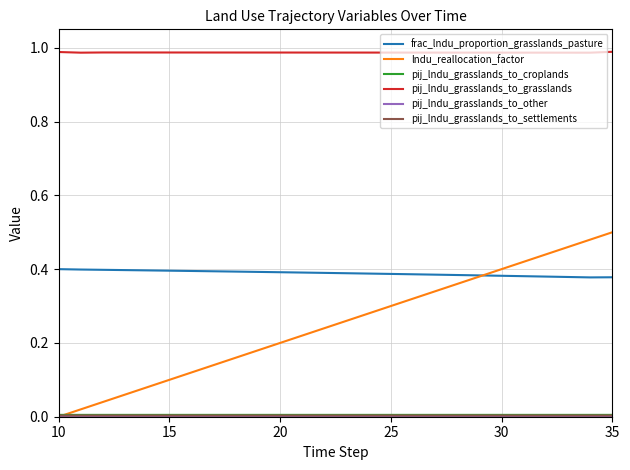

Which series has the largest total across all categories?

pij_lndu_grasslands_to_grasslands